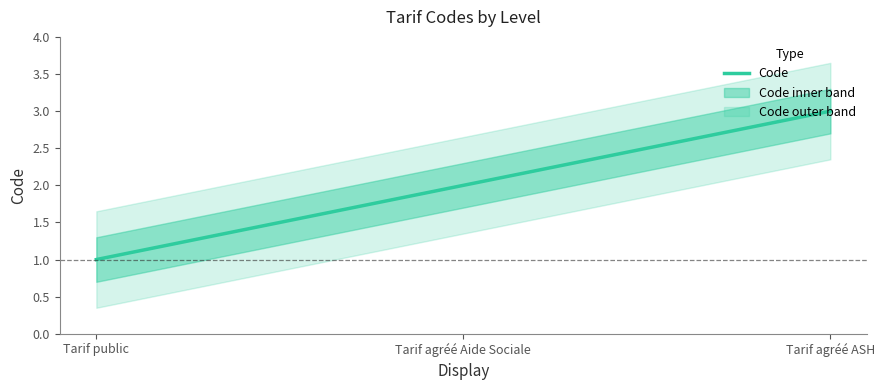

How many lines are shown in the chart?

1